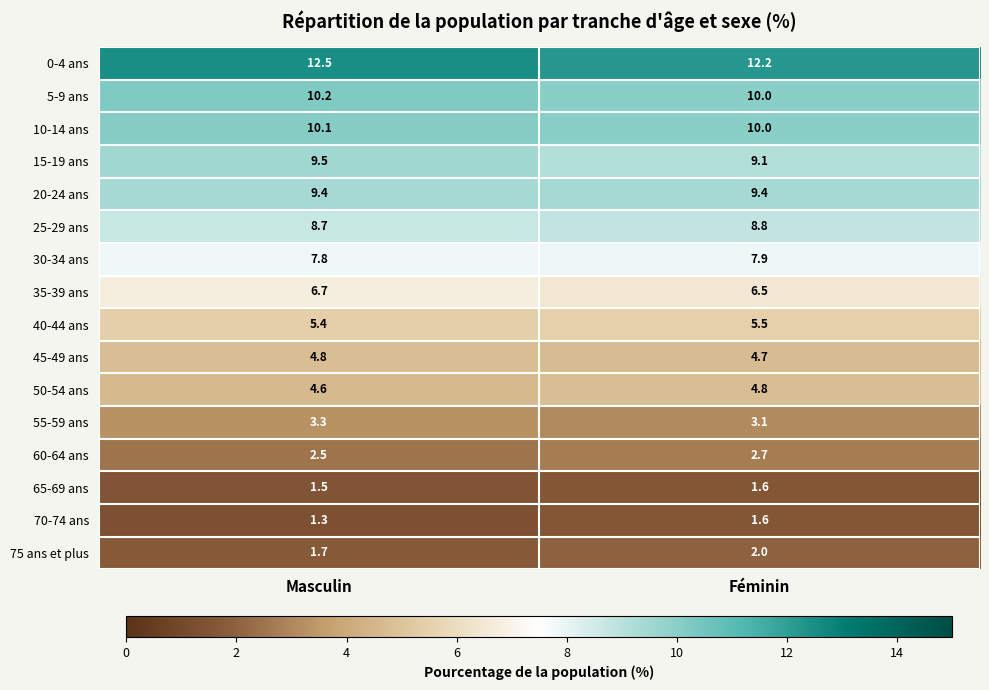

Is it true that 75 ans et plus equals 2.0 at Féminin?

True